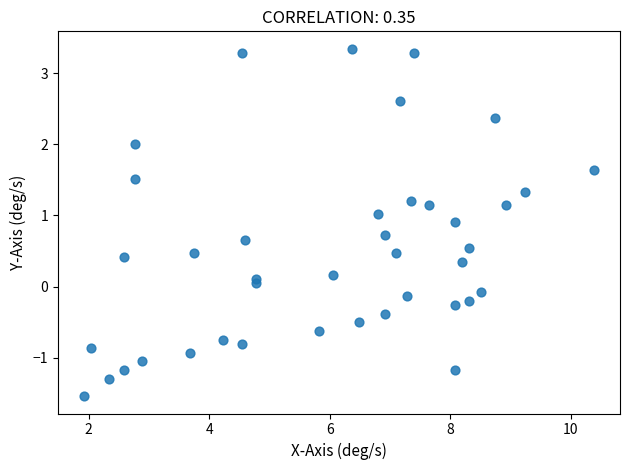

What is the range of X values (max minus min)?

8.5